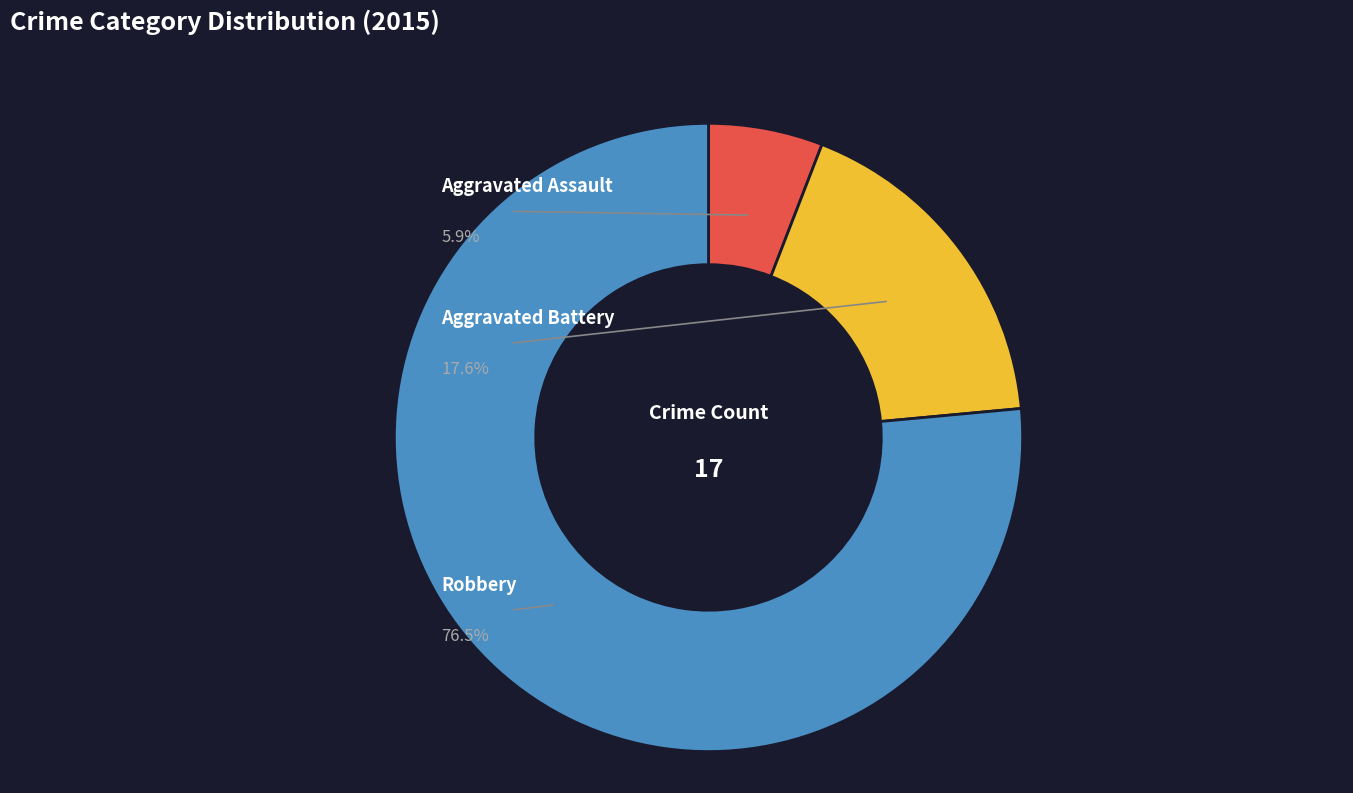

What percentage do Aggravated Assault and Aggravated Battery together represent?

23.5%